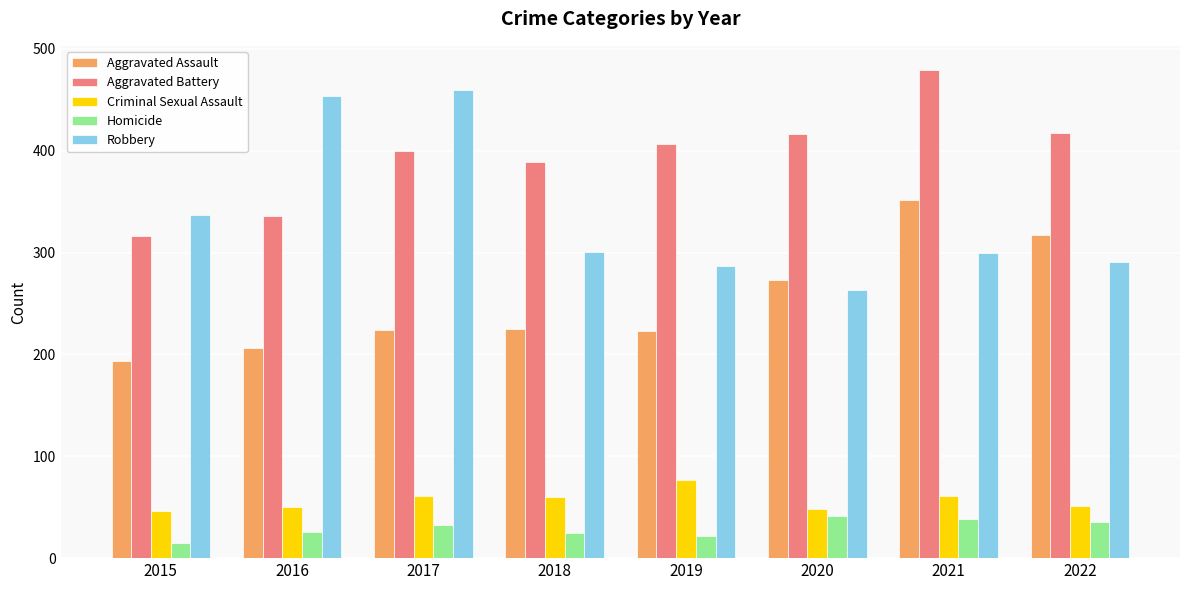

At which category is the sum across all series the highest?

2021